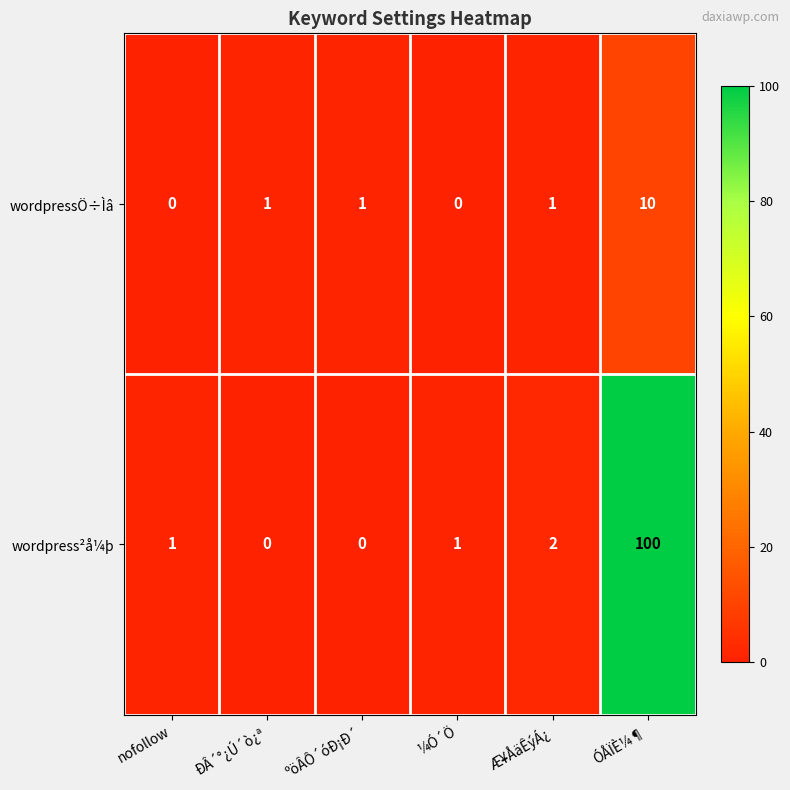

Is the value of wordpressÖ÷Ìâ at nofollow greater than the value of wordpress²å¼þ at ¼Ó´Ö?

No